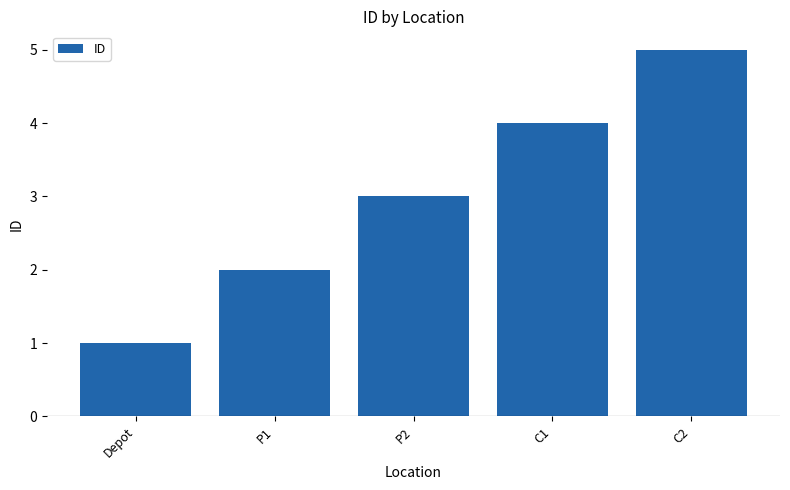

What is the sum of the values at C1 and P1?

6